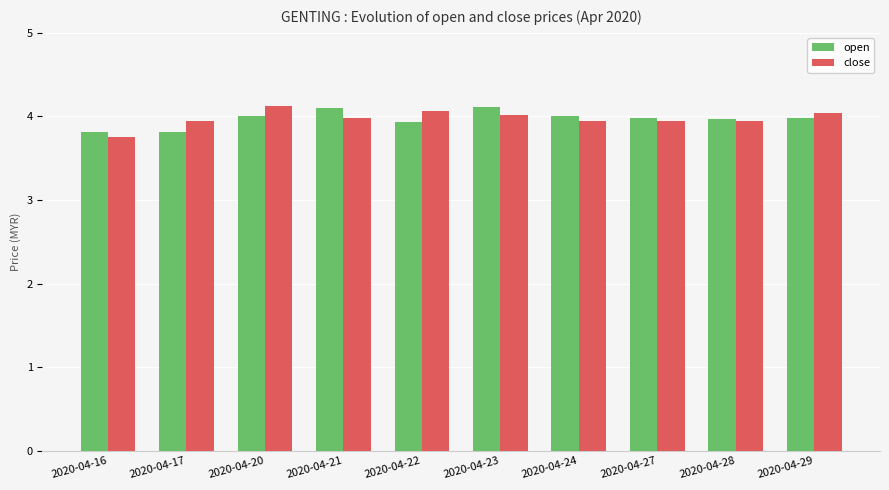

What is the spread (max minus min) of values at 2020-04-16?

0.1